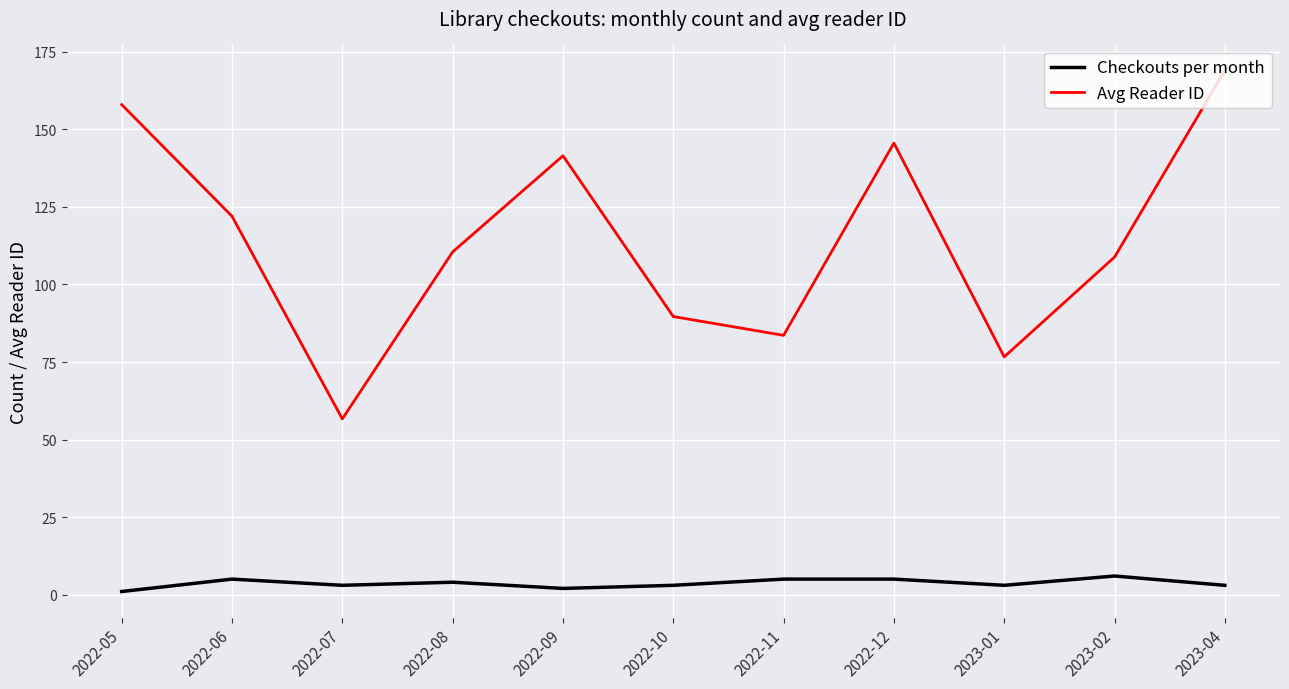

At which category is the sum across all series the highest?

2023-04